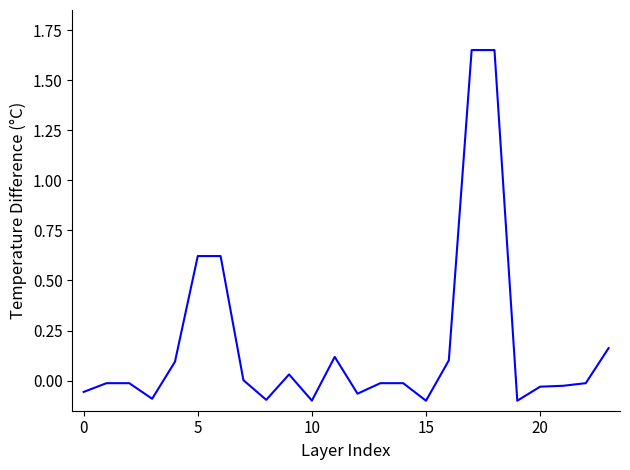

What is the maximum value shown in the chart?

1.6